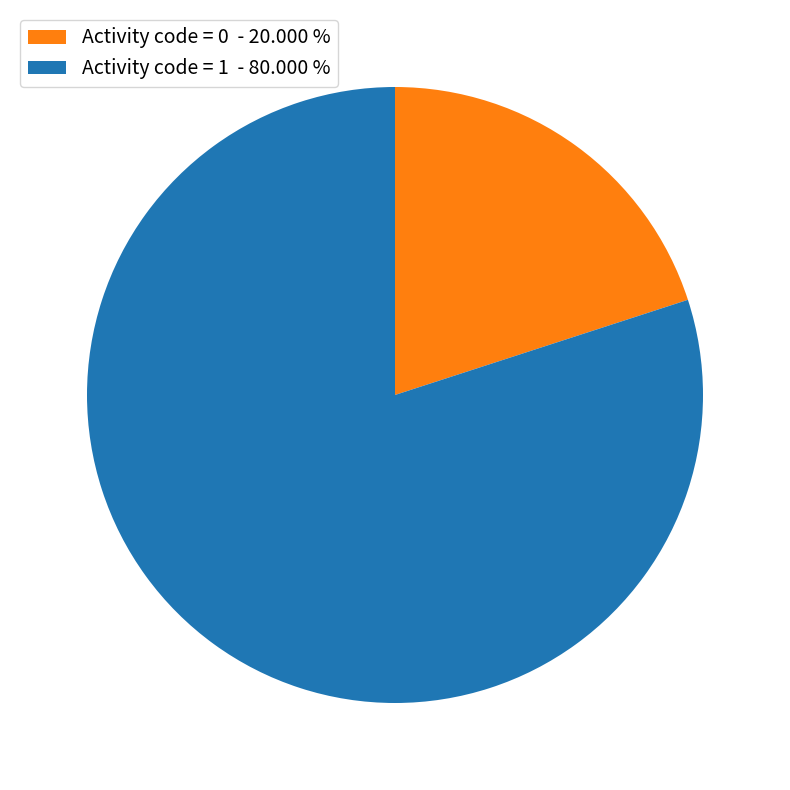

How many slices are in this pie chart?

2